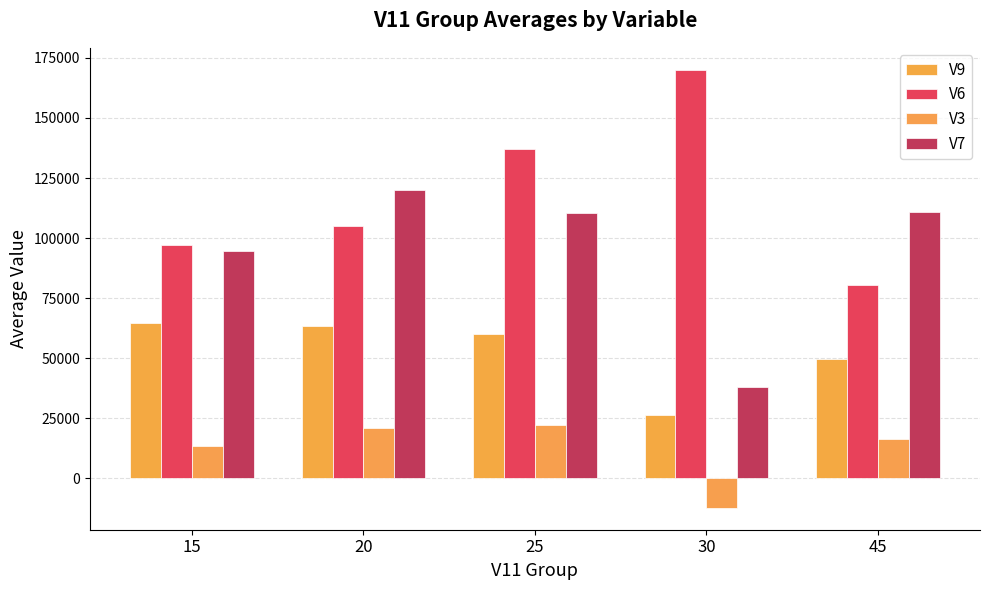

Which series has the widest spread of values?

V6